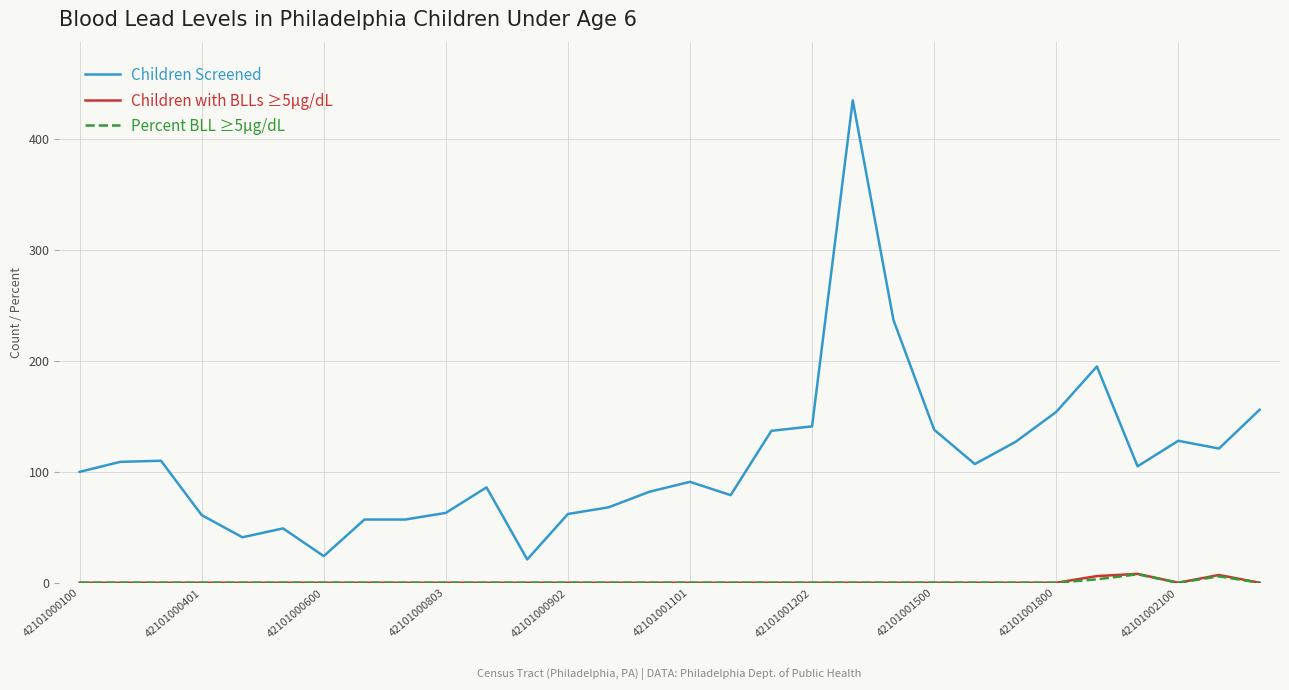

True or false: Children Screened and Children with BLLs ≥5µg/dL cross at least once.

False